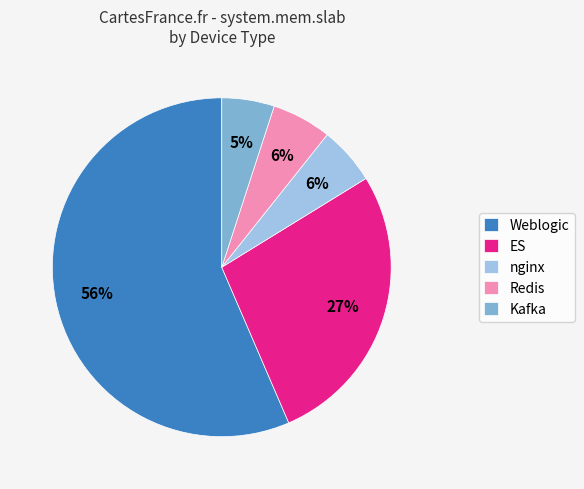

Do ES and Kafka together represent more than half of the pie?

No